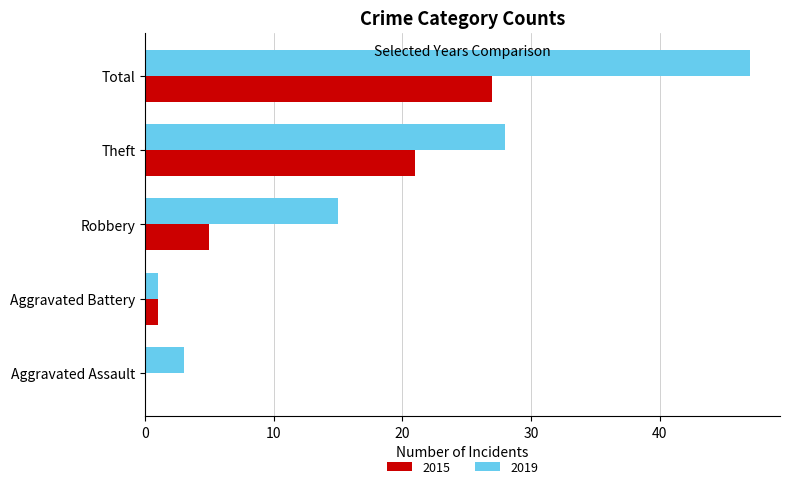

What is the sum of all 2015 values?

54